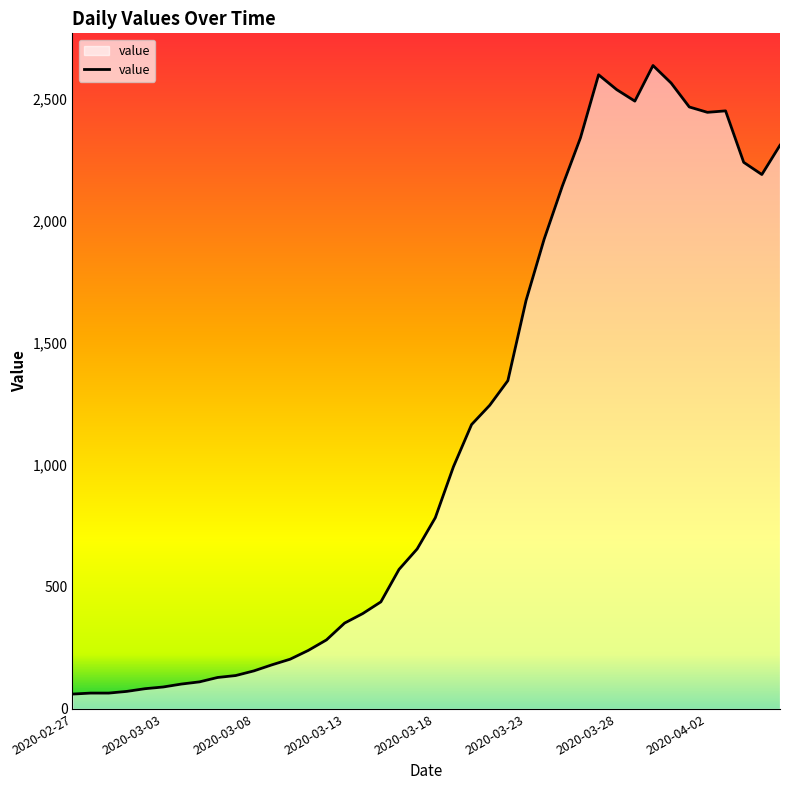

What is the difference between the maximum and minimum values?

2577